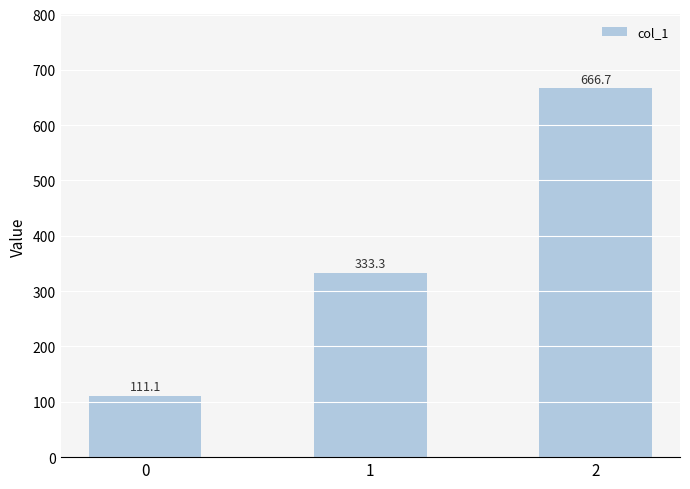

Reading left to right, list all the values displayed in this chart.

111.1	333.3	666.7